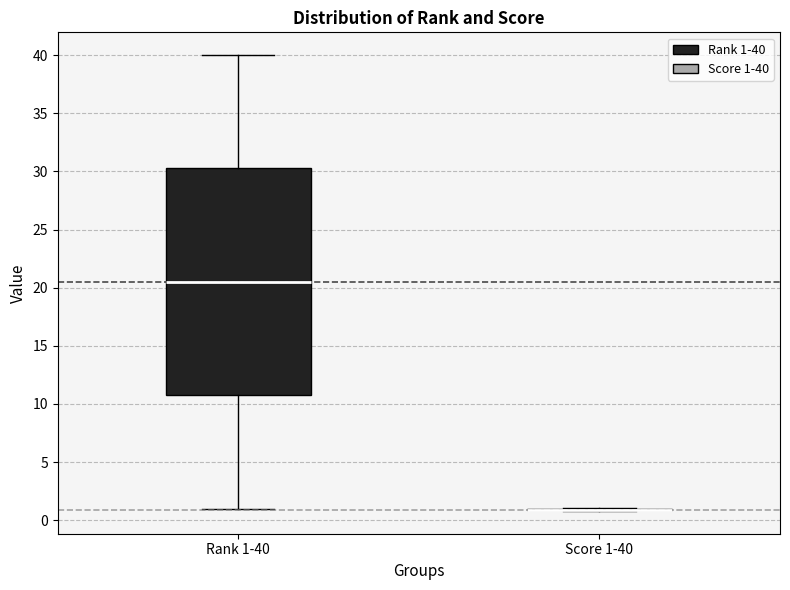

Comparing the boxes themselves (not the whiskers), which one is the tallest?

Rank 1-40